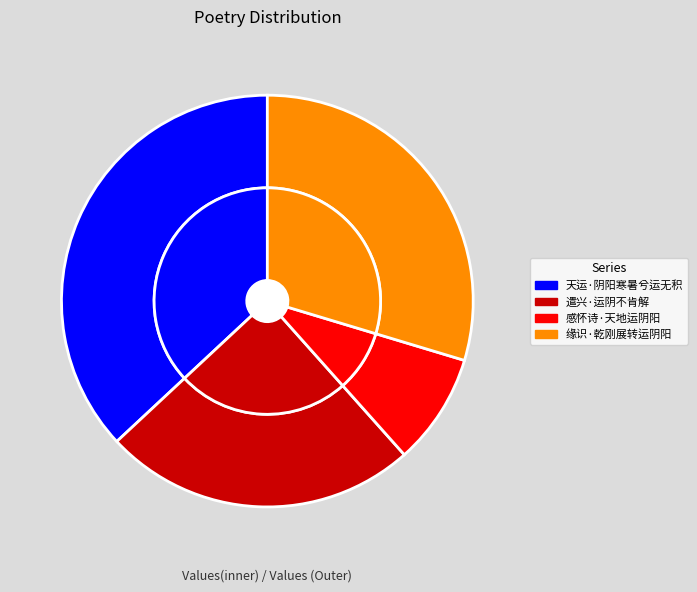

What percentage is NOT represented by 天运·阴阳寒暑兮运无积?

63.1%